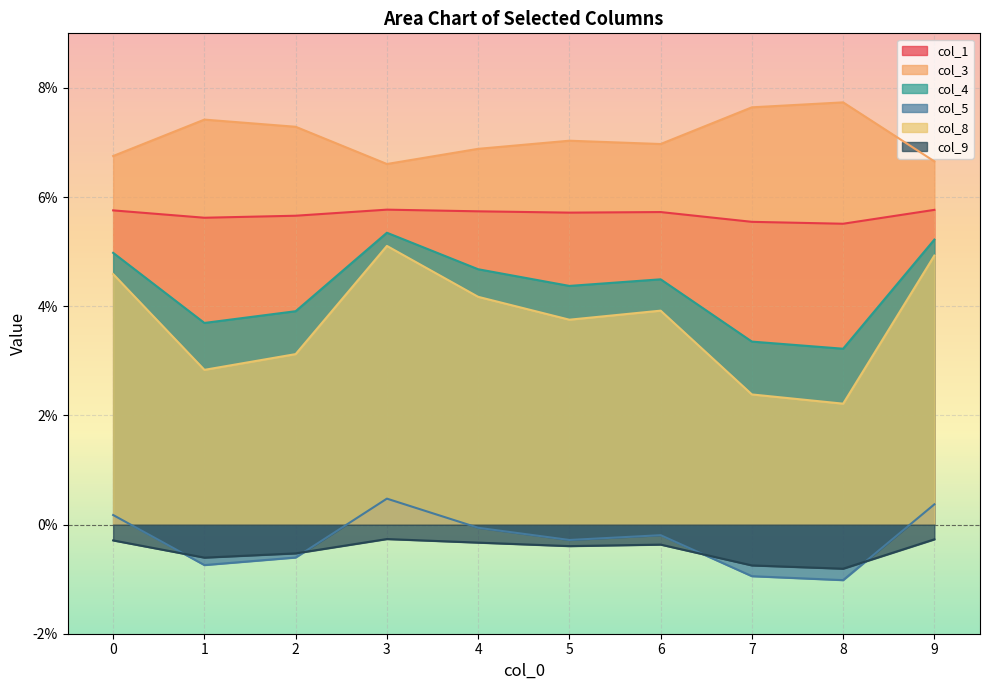

What is the approximate value of col_3 at 1?

0.1